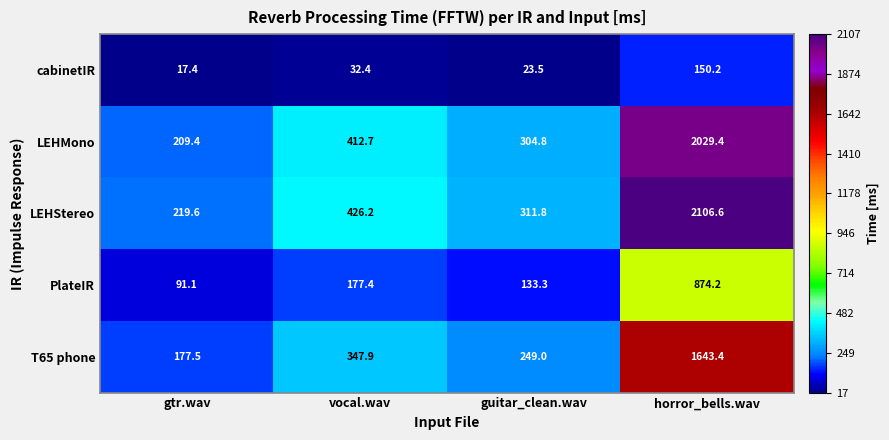

How many data points does each series have?

4